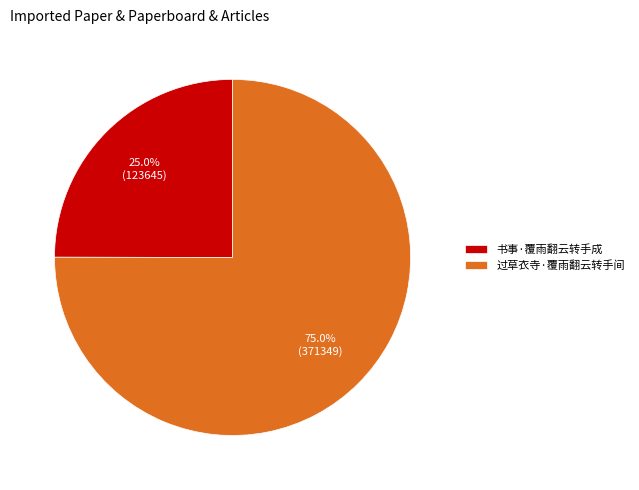

Which slice is the smallest?

书事·覆雨翻云转手成